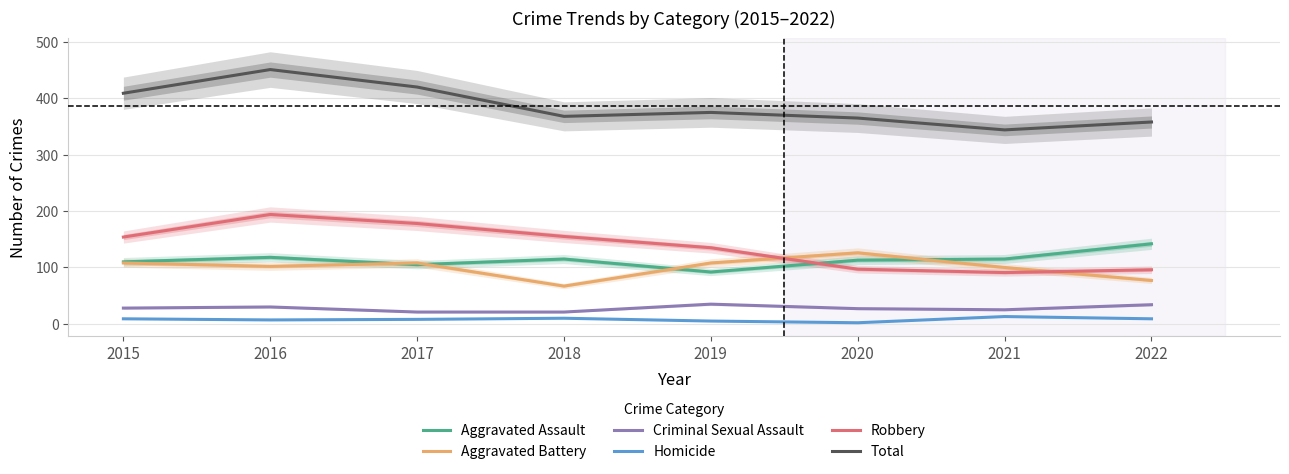

Is it true that Robbery equals 155 at 2018?

True